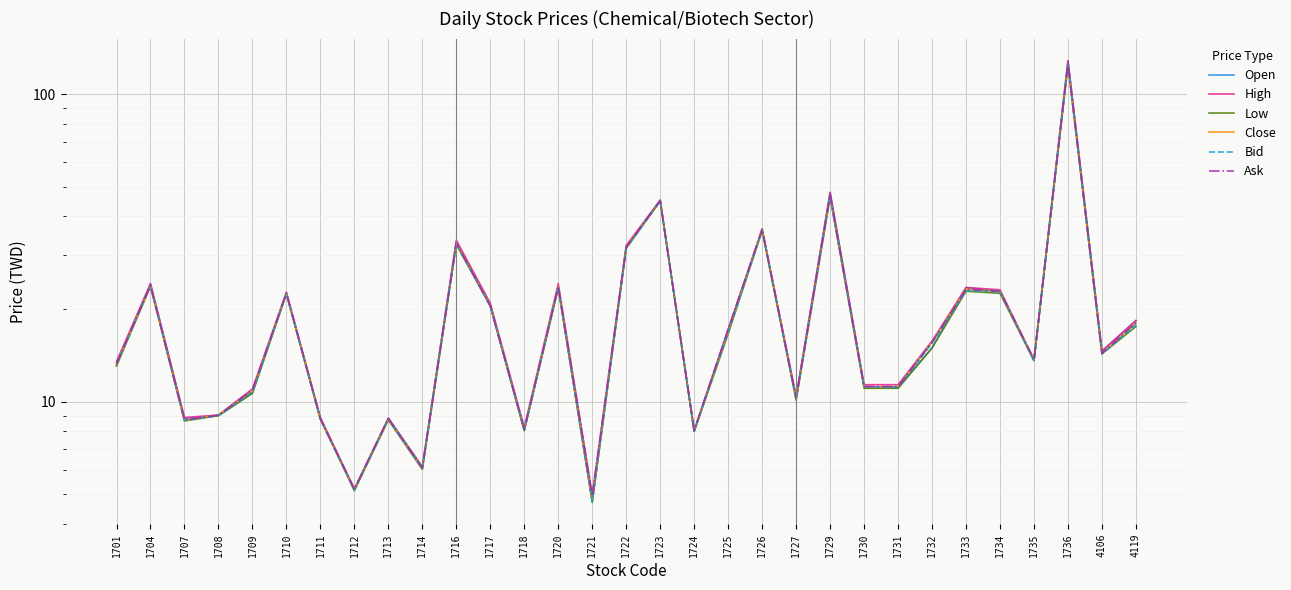

What is the sum of all Close values?

656.3